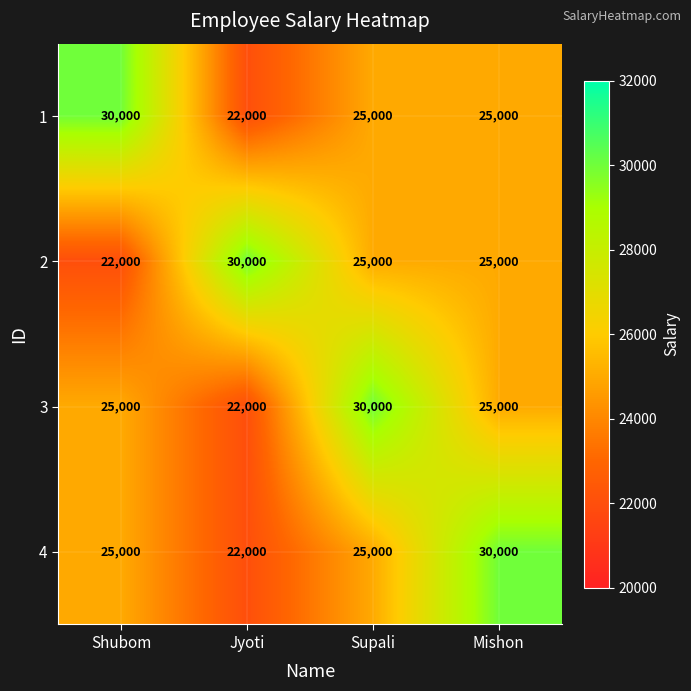

Reading left to right, what are all the values shown in this chart?

1: 30000	22000	25000	25000
2: 22000	30000	25000	25000
3: 25000	22000	30000	25000
4: 25000	22000	25000	30000